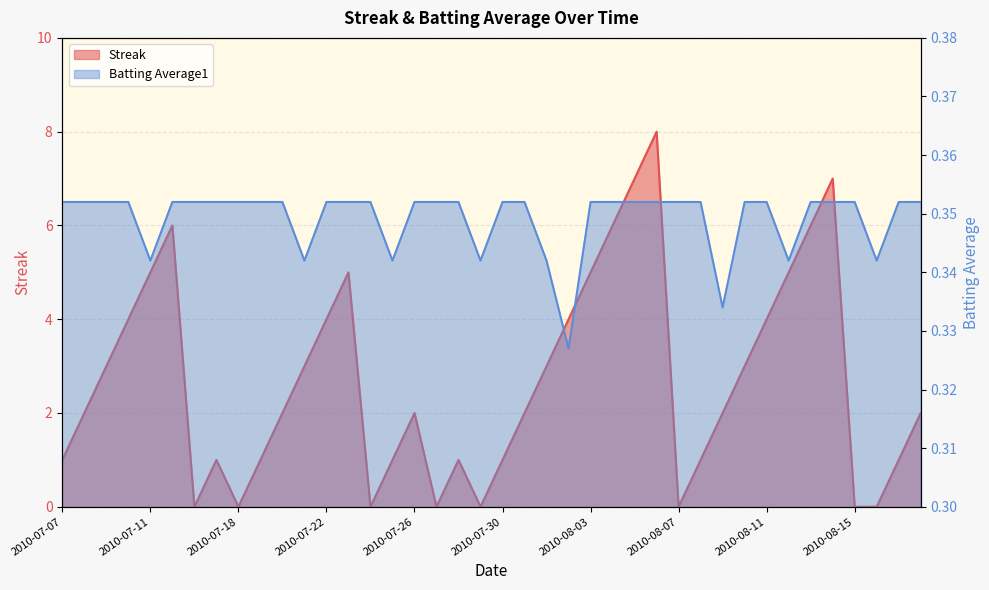

Reading left to right, extract all data points from this chart.

Streak: 2010-07-07=1.0	2010-07-08=2.0	2010-07-09=3.0	2010-07-10=4.0	2010-07-11=5.0	2010-07-15=6.0	2010-07-16=0.0	2010-07-17=1.0	2010-07-18=0.0	2010-07-19=1.0	2010-07-20=2.0	2010-07-21=3.0	2010-07-22=4.0	2010-07-23=5.0	2010-07-24=0.0	2010-07-25=1.0	2010-07-26=2.0	2010-07-27=0.0	2010-07-28=1.0	2010-07-29=0.0	2010-07-30=1.0	2010-07-31=2.0	2010-08-01=3.0	2010-08-02=4.0	2010-08-03=5.0	2010-08-04=6.0	2010-08-05=7.0	2010-08-06=8.0	2010-08-07=0.0	2010-08-08=1.0	2010-08-09=2.0	2010-08-10=3.0	2010-08-11=4.0	2010-08-12=5.0	2010-08-13=6.0	2010-08-14=7.0	2010-08-15=0.0	2010-08-16=0.0	2010-08-17=1.0	2010-08-18=2.0
Batting Average1: 2010-07-07=0.4	2010-07-08=0.4	2010-07-09=0.4	2010-07-10=0.4	2010-07-11=0.3	2010-07-15=0.4	2010-07-16=0.4	2010-07-17=0.4	2010-07-18=0.4	2010-07-19=0.4	2010-07-20=0.4	2010-07-21=0.3	2010-07-22=0.4	2010-07-23=0.4	2010-07-24=0.4	2010-07-25=0.3	2010-07-26=0.4	2010-07-27=0.4	2010-07-28=0.4	2010-07-29=0.3	2010-07-30=0.4	2010-07-31=0.4	2010-08-01=0.3	2010-08-02=0.3	2010-08-03=0.4	2010-08-04=0.4	2010-08-05=0.4	2010-08-06=0.4	2010-08-07=0.4	2010-08-08=0.4	2010-08-09=0.3	2010-08-10=0.4	2010-08-11=0.4	2010-08-12=0.3	2010-08-13=0.4	2010-08-14=0.4	2010-08-15=0.4	2010-08-16=0.3	2010-08-17=0.4	2010-08-18=0.4